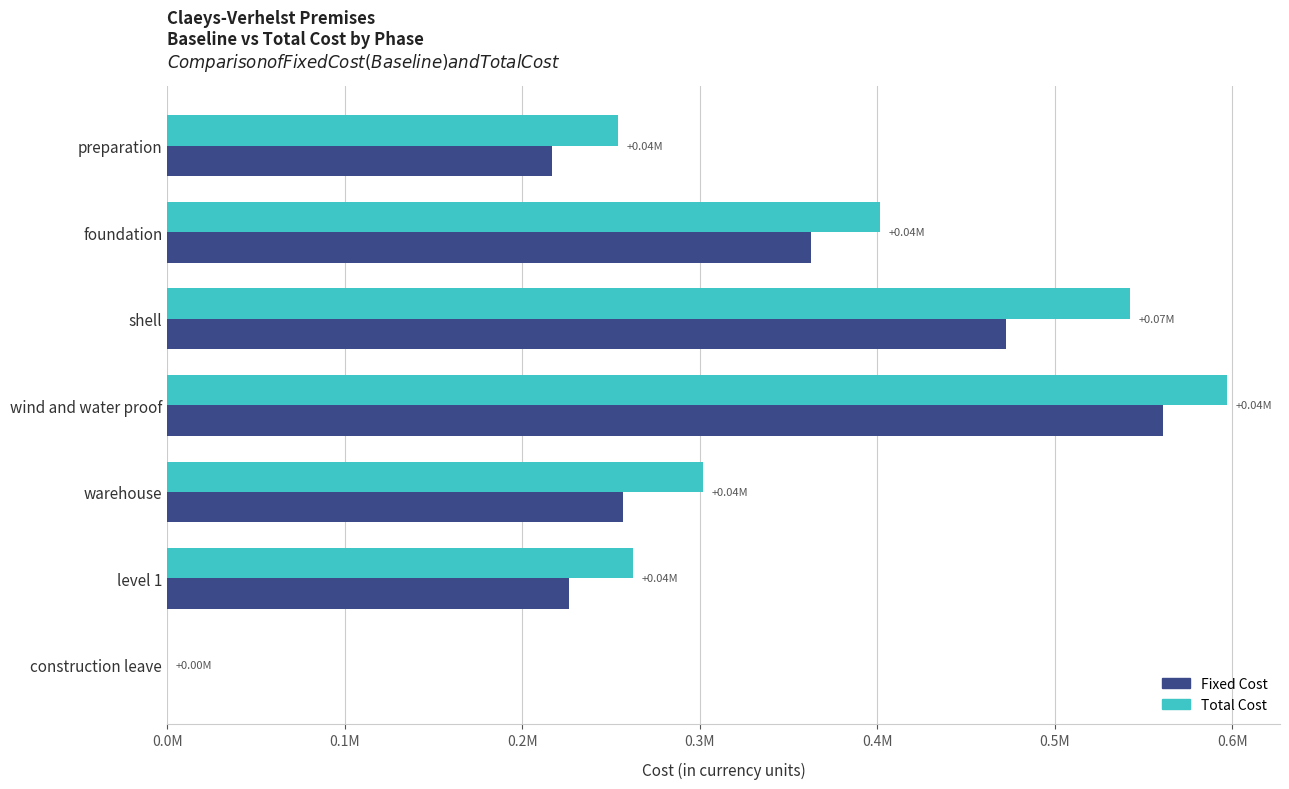

What is the highest value of the Total Cost series?

0.6